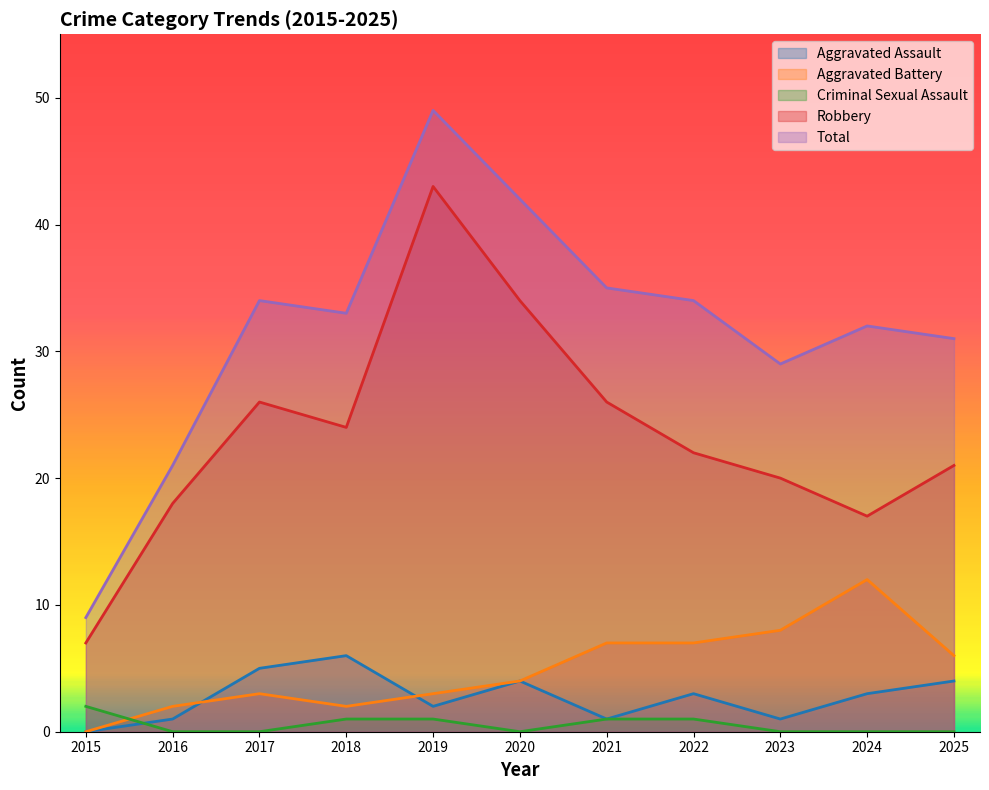

Reading right to left, transcribe all the data shown in this chart.

Aggravated Assault: 4	3	1	3	1	4	2	6	5	1	0
Aggravated Battery: 6	12	8	7	7	4	3	2	3	2	0
Criminal Sexual Assault: 0	0	0	1	1	0	1	1	0	0	2
Robbery: 21	17	20	22	26	34	43	24	26	18	7
Total: 31	32	29	34	35	42	49	33	34	21	9